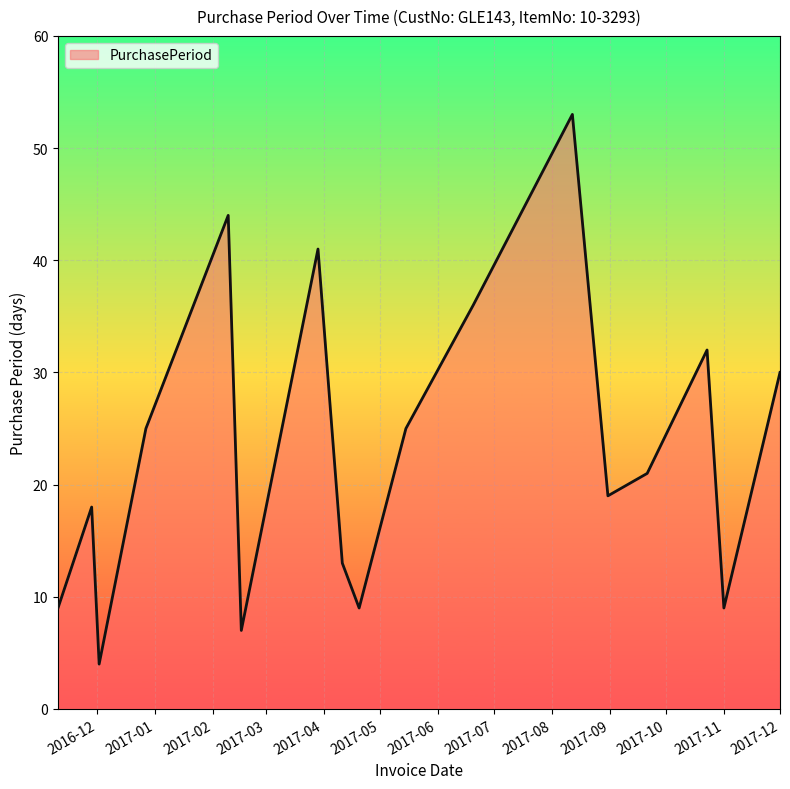

Reading left to right, extract all data points from this chart.

9	18	4	25	44	7	41	13	9	25	36	53	19	21	32	9	30